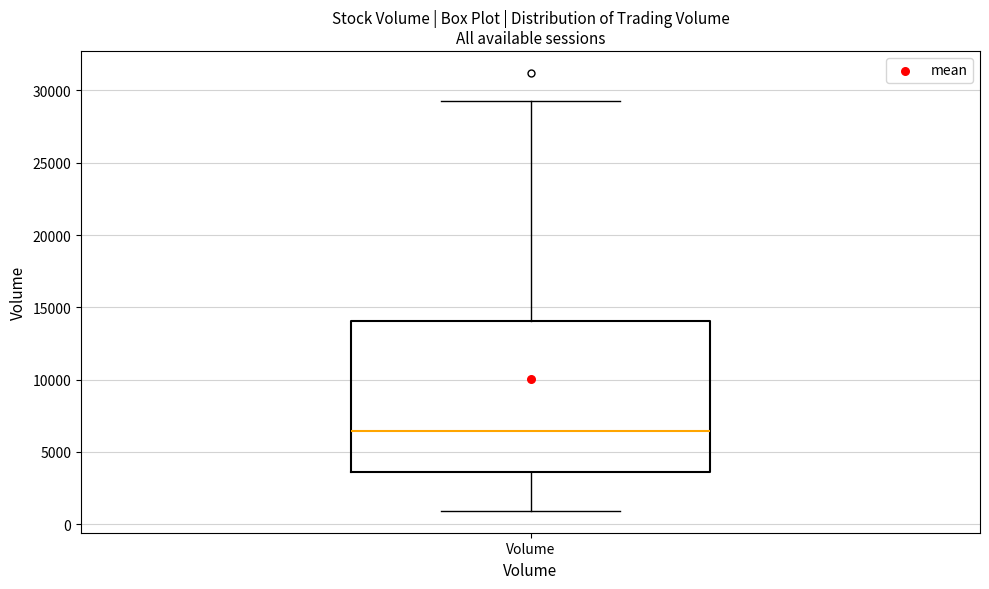

Transcribe this box plot: give where the median line is, the range the box spans, and where the two whiskers end, as read against the y-axis. The values are not printed on the chart, so give them approximately, as read against the axis.

median 6500, box 3500 to 14000, whiskers 1000 to 29500